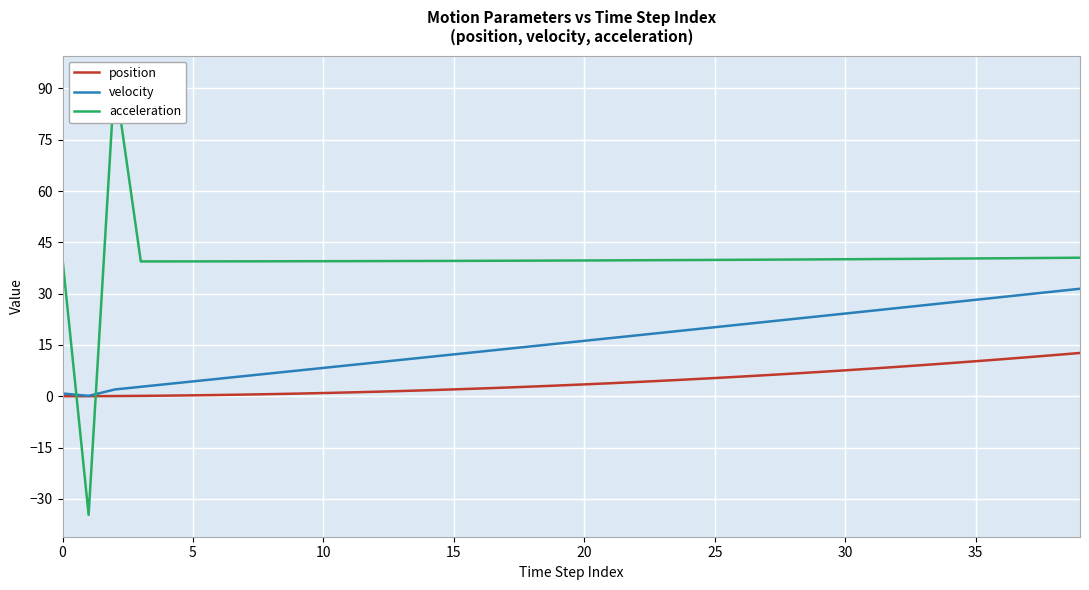

At how many categories does at least one series exceed 44?

1